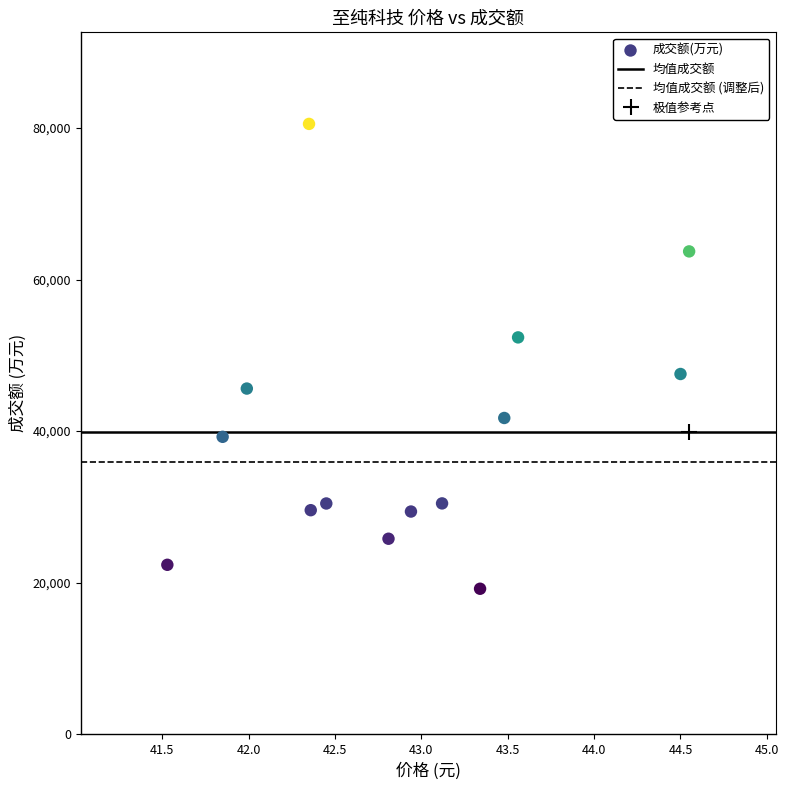

What is the range of Y values (max minus min)?

61326